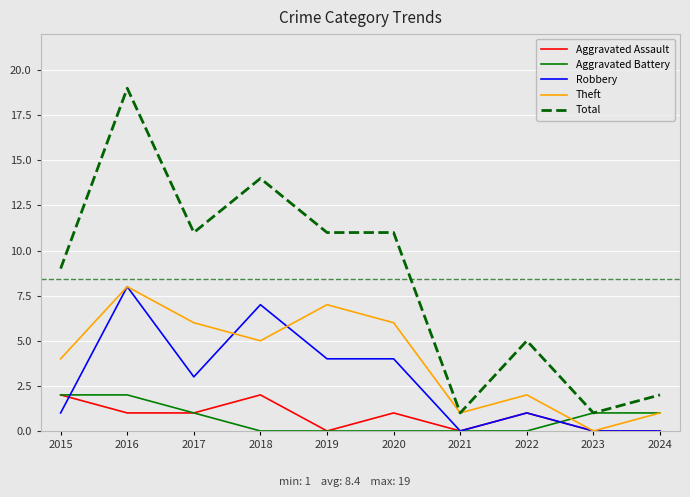

What is the sum of all Aggravated Battery values?

7